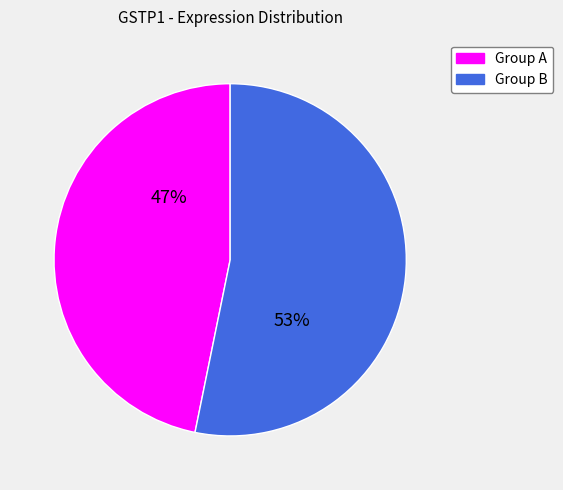

To the nearest percent, what is the difference between the largest and smallest slice percentages?

6%